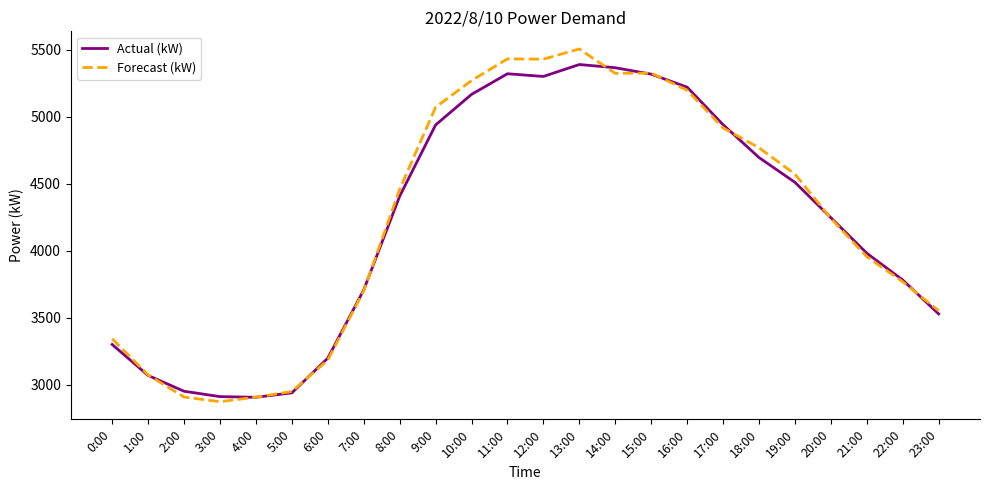

True or false: Forecast (kW) has a value of 5325 at 14:00.

True